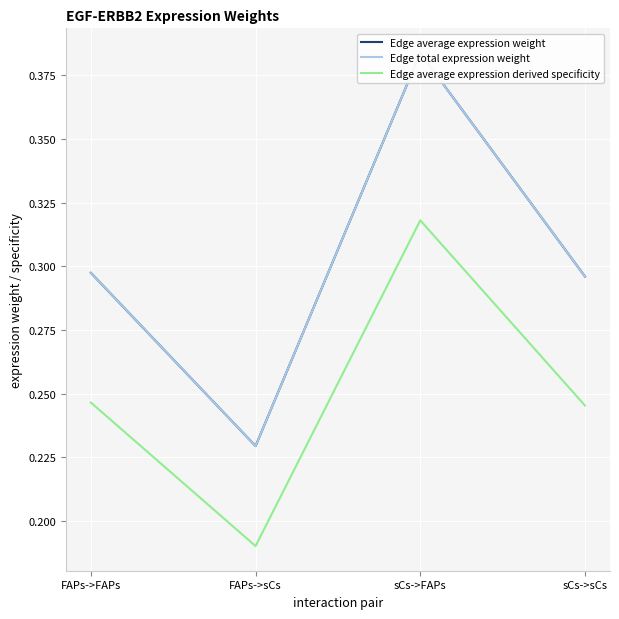

What is the smallest value displayed?

0.2